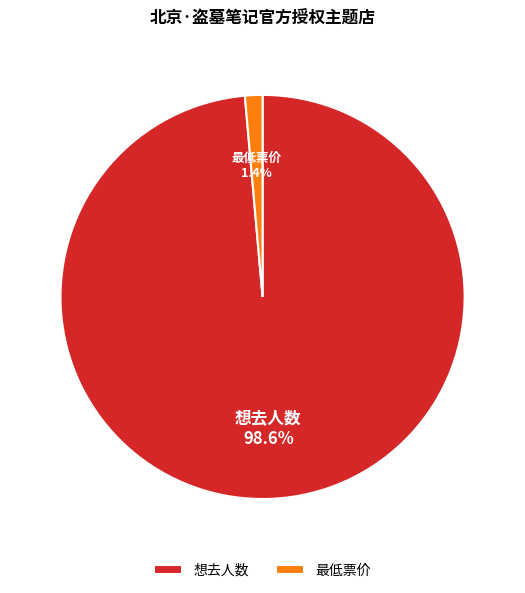

What is the largest slice in the pie chart?

想去人数